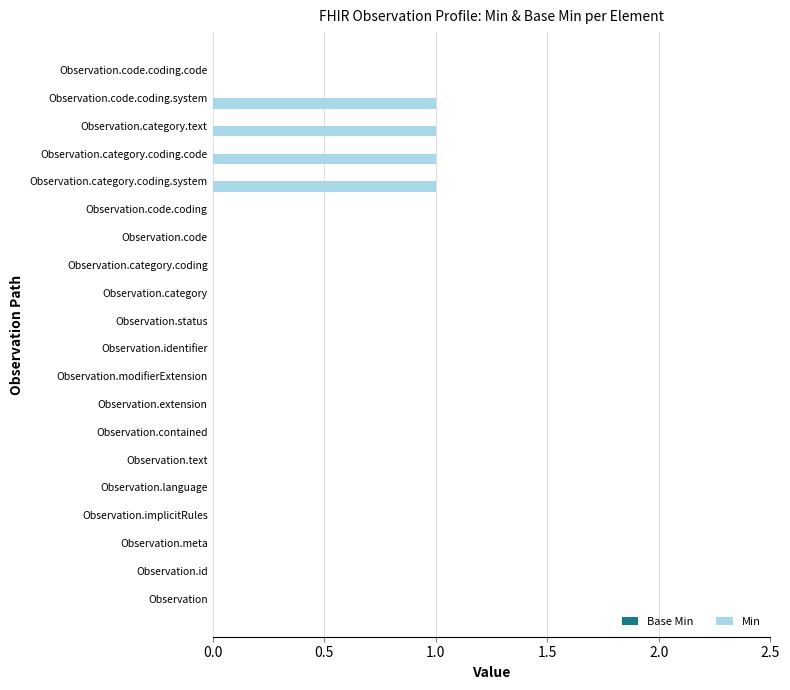

True or false: the data shows 0 at Observation.

True